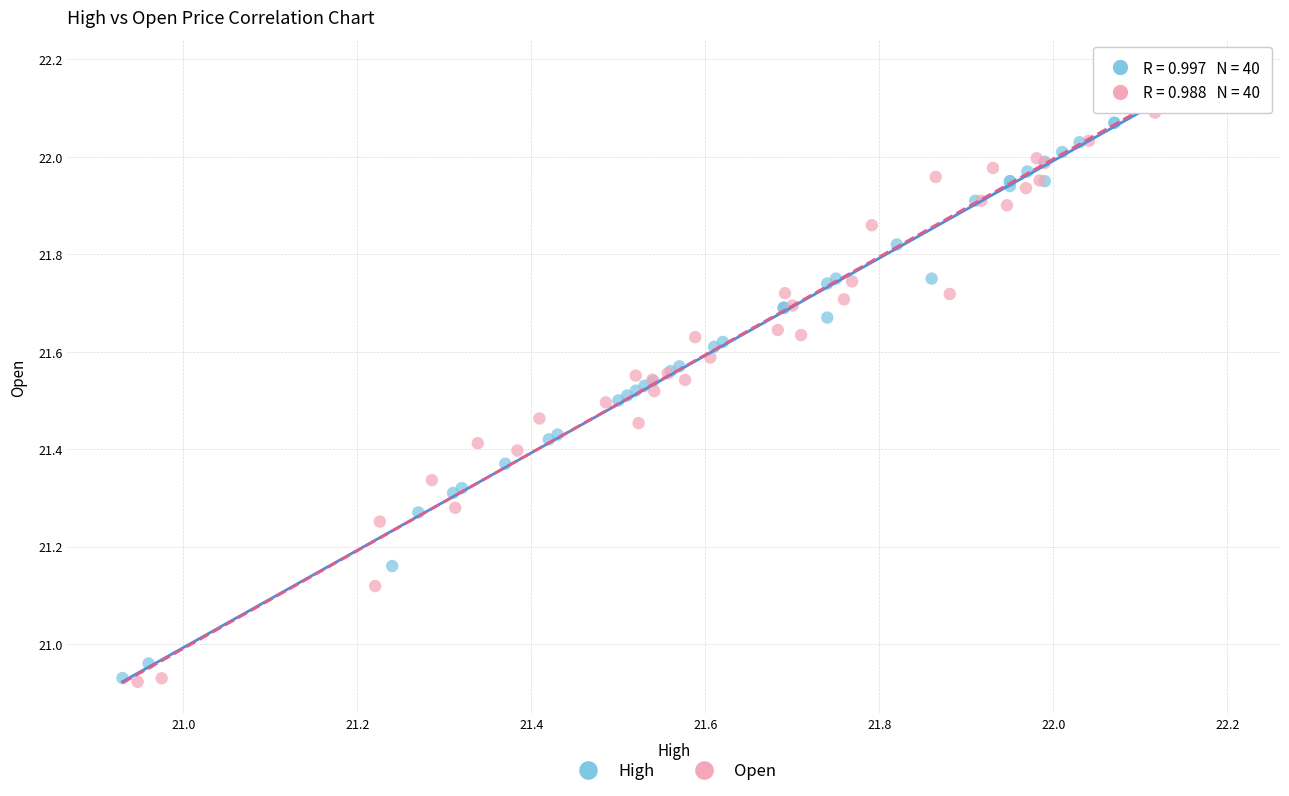

Which series reaches the maximum Y coordinate?

Open